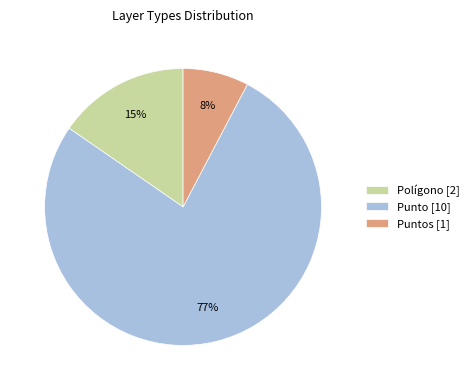

True or false: Punto [10] accounts for 77% of the total.

True